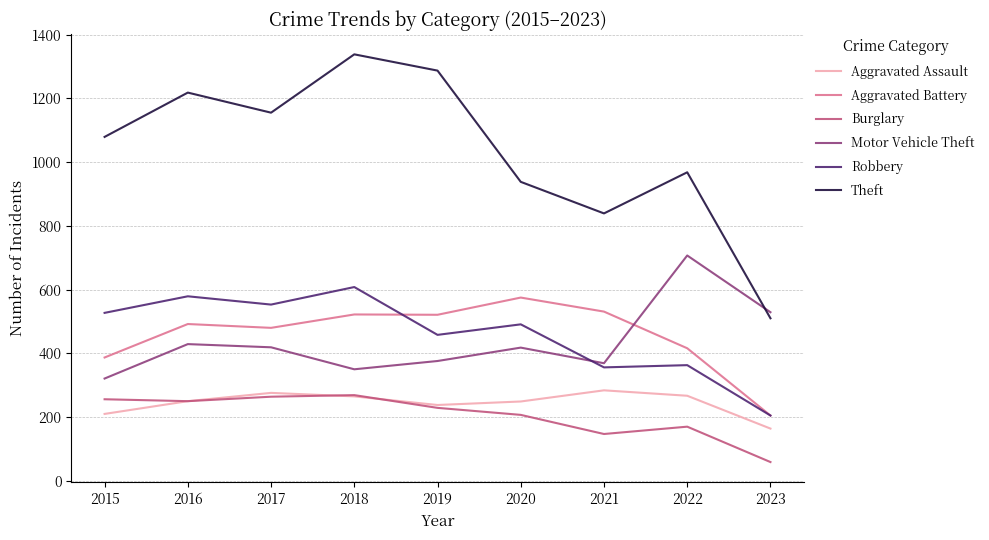

List the series in order of their peak value, lowest first.

Burglary, Aggravated Assault, Aggravated Battery, Robbery, Motor Vehicle Theft, Theft